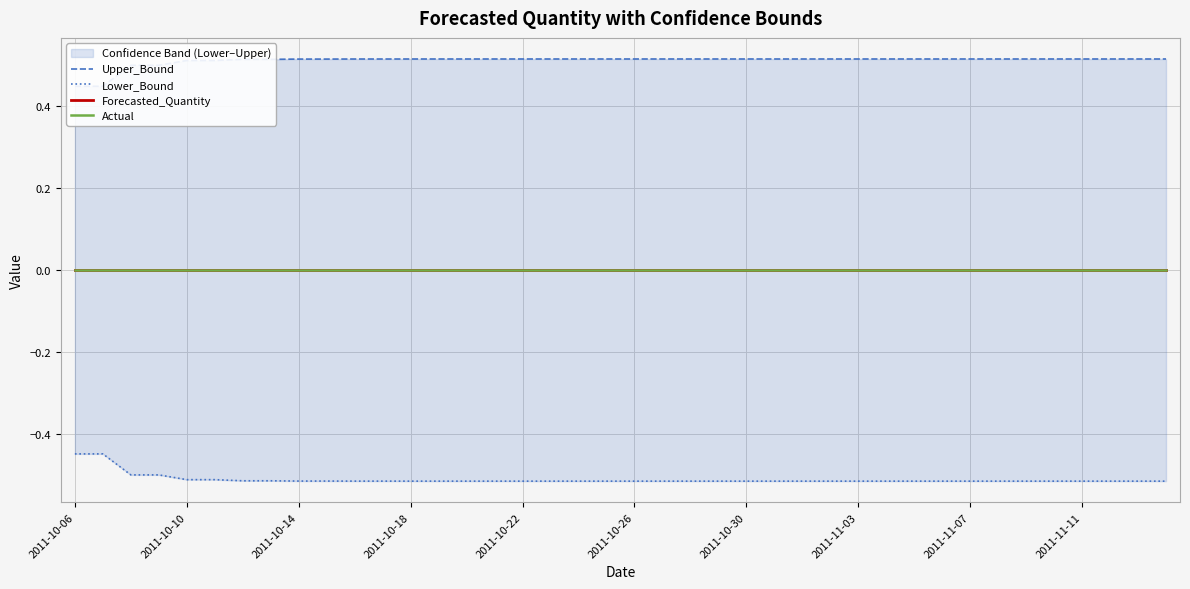

The Actual series shows 0.0 at 2011-11-07. True or false?

True